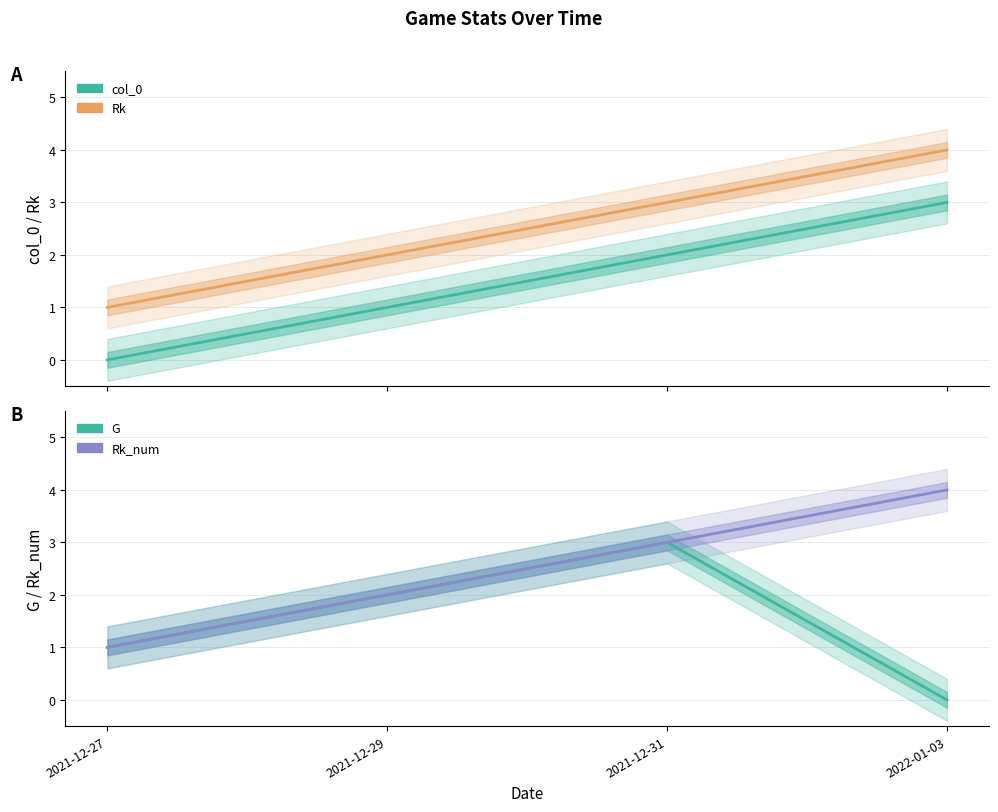

Reading left to right, transcribe all the data shown in this chart.

col_0: 2021-12-27=0	2021-12-29=1	2021-12-31=2	2022-01-03=3
Rk: 2021-12-27=1	2021-12-29=2	2021-12-31=3	2022-01-03=4
G: 2021-12-27=1	2021-12-29=2	2021-12-31=3	2022-01-03=0
Rk_num: 2021-12-27=1	2021-12-29=2	2021-12-31=3	2022-01-03=4